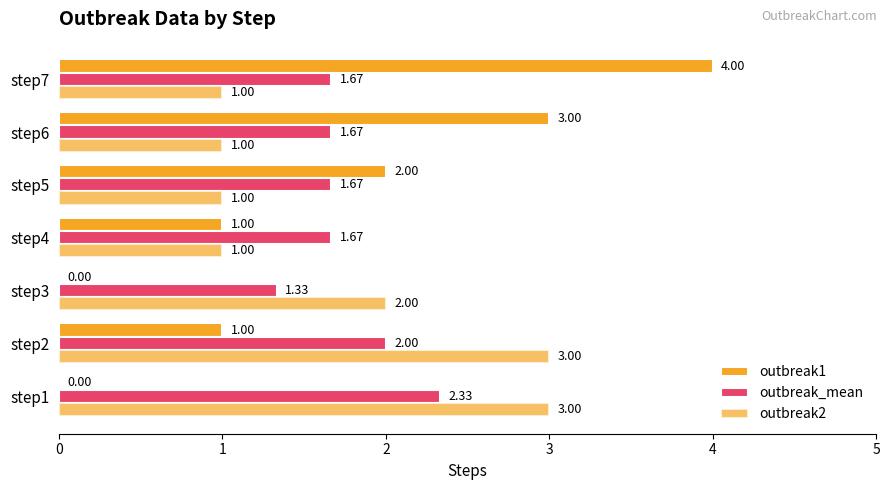

How many values in the outbreak2 series exceed 1?

3